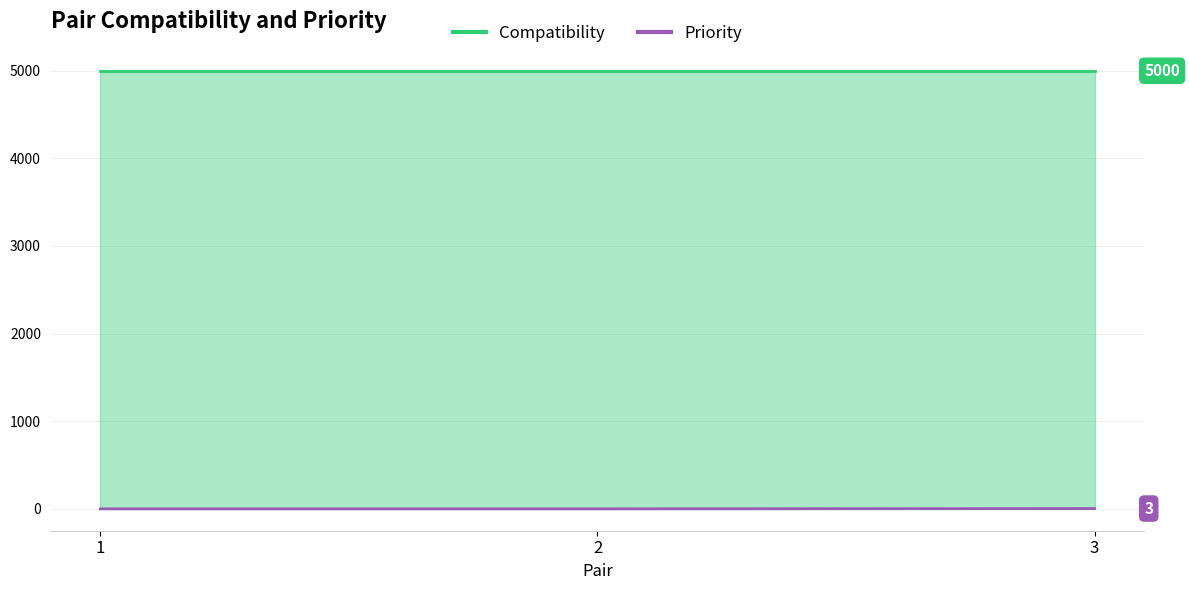

Rank the categories by value from highest to lowest.

3, 1, 2